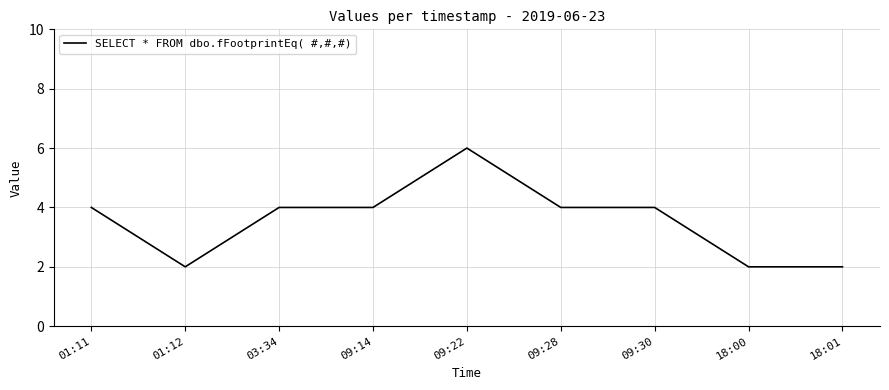

What is the average value?

4